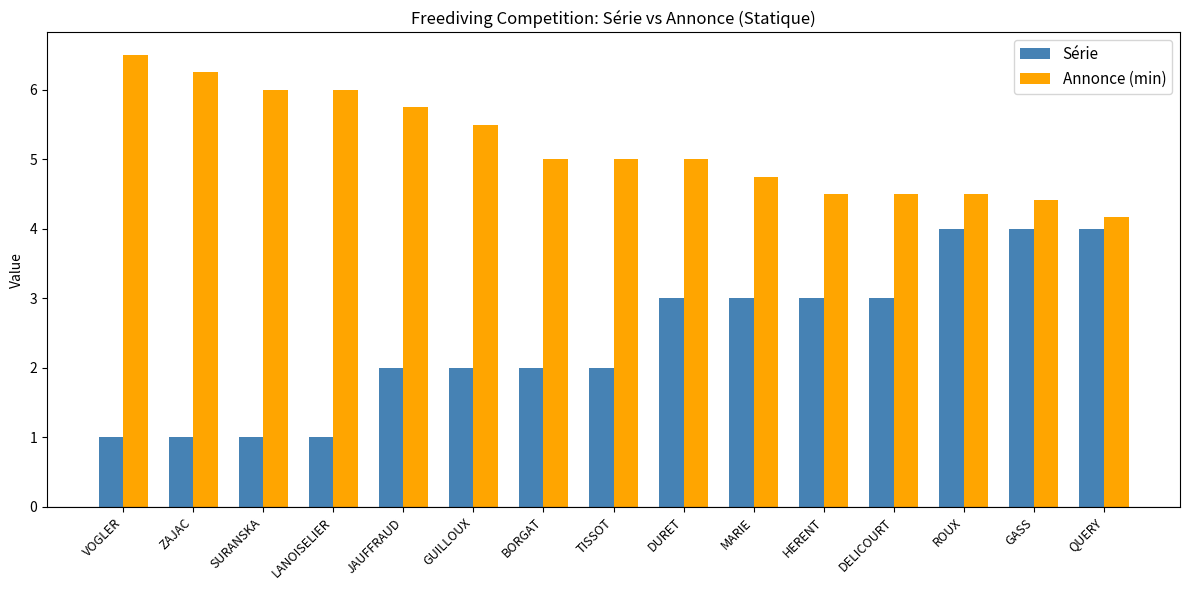

Does the chart contain any negative values?

No